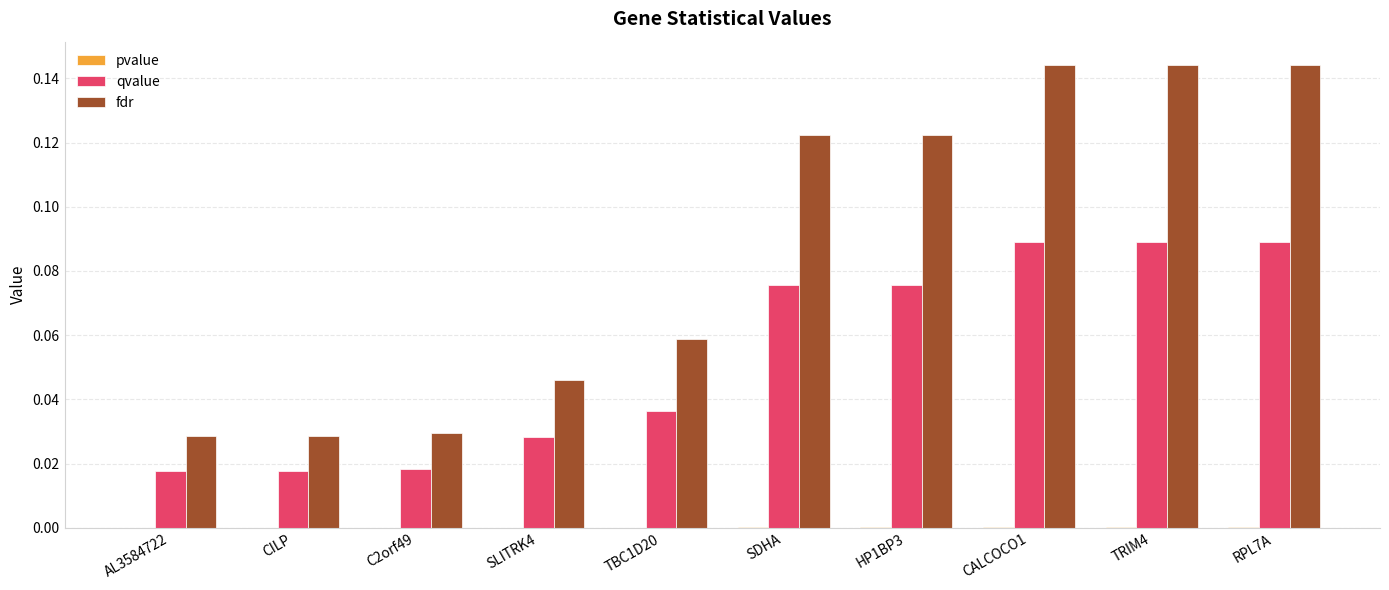

Between SLITRK4 and CALCOCO1, which series saw the biggest shift?

fdr